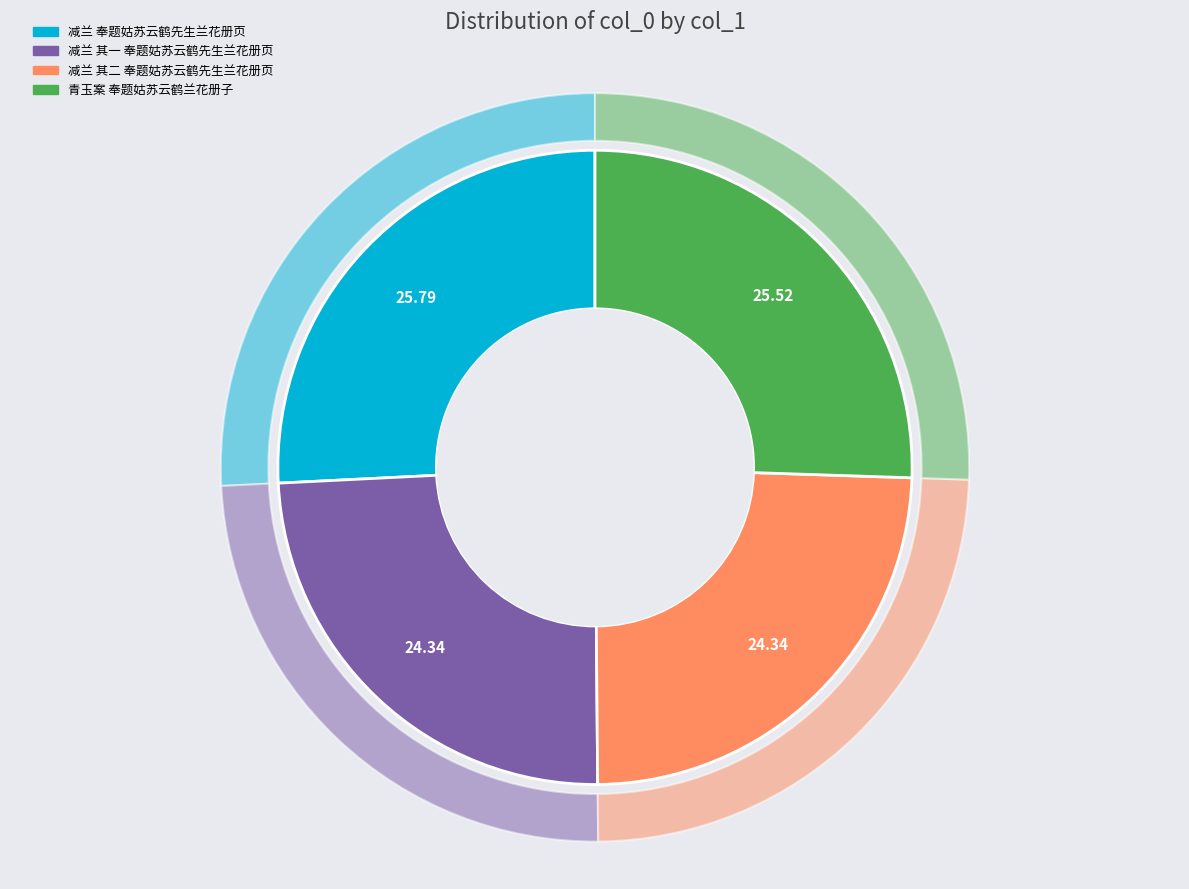

How many slices are in this pie chart?

4